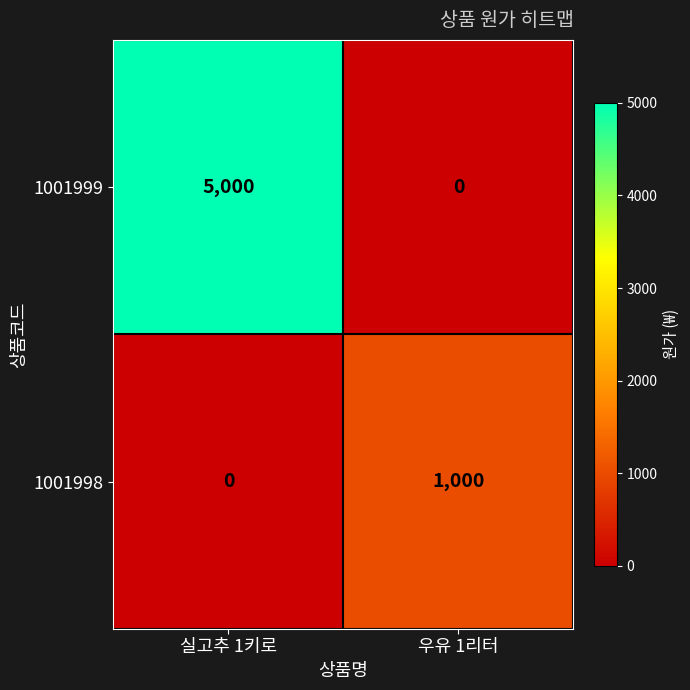

What is the highest value of the 1001998 series?

1000